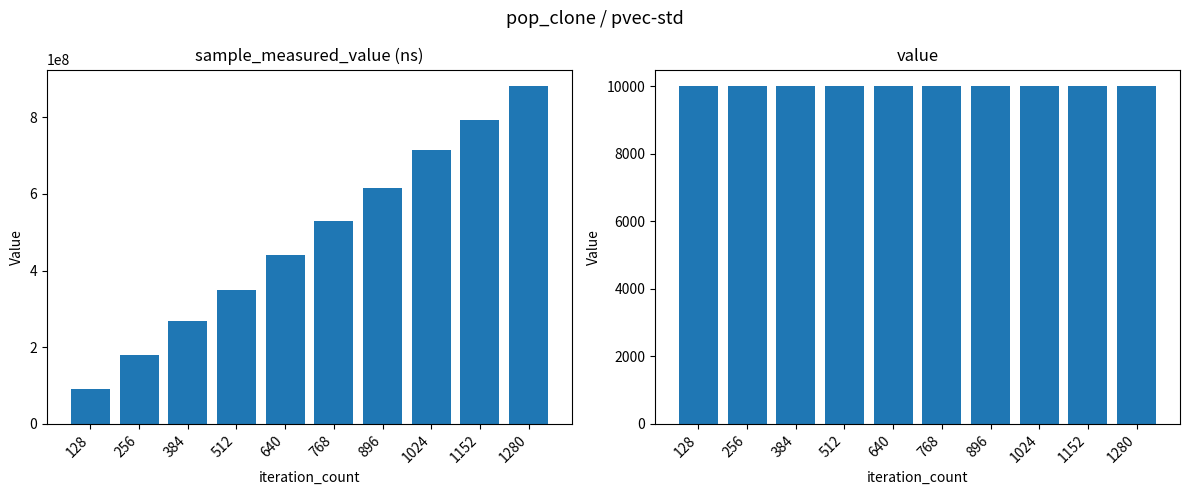

Rank the categories by sample_measured_value value from lowest to highest.

128, 256, 384, 512, 640, 768, 896, 1024, 1152, 1280